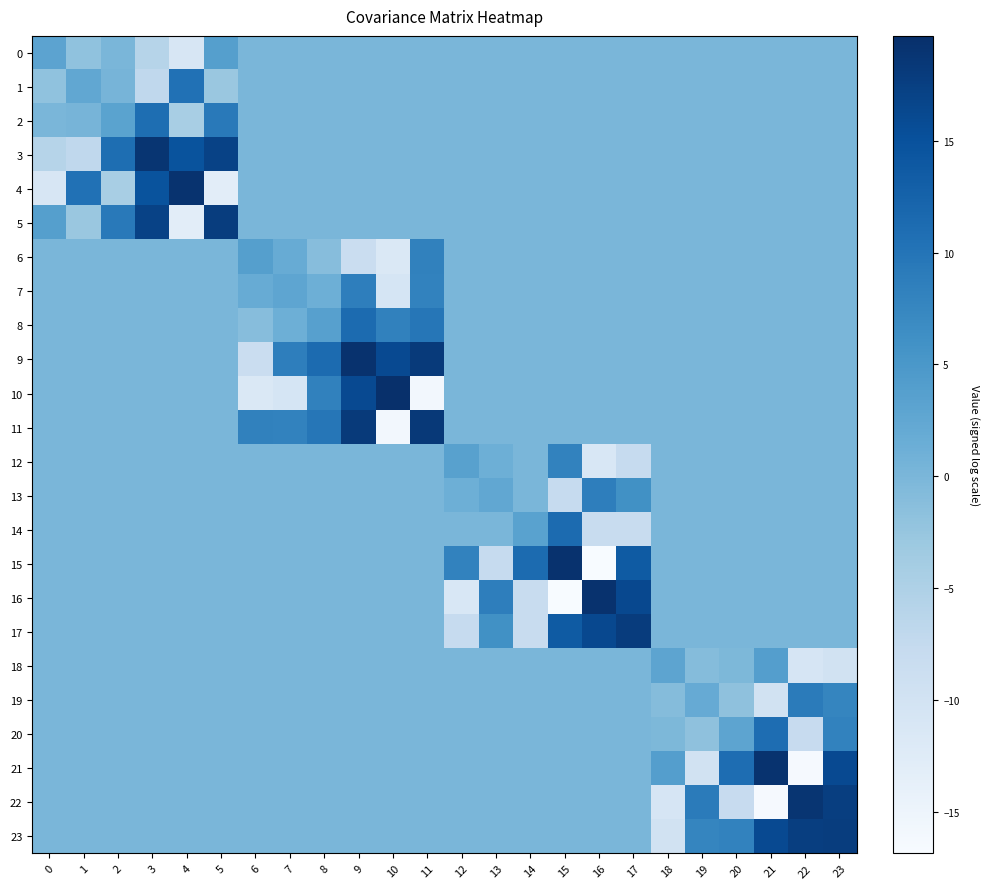

What is the spread (max minus min) of values at 17?

26.0